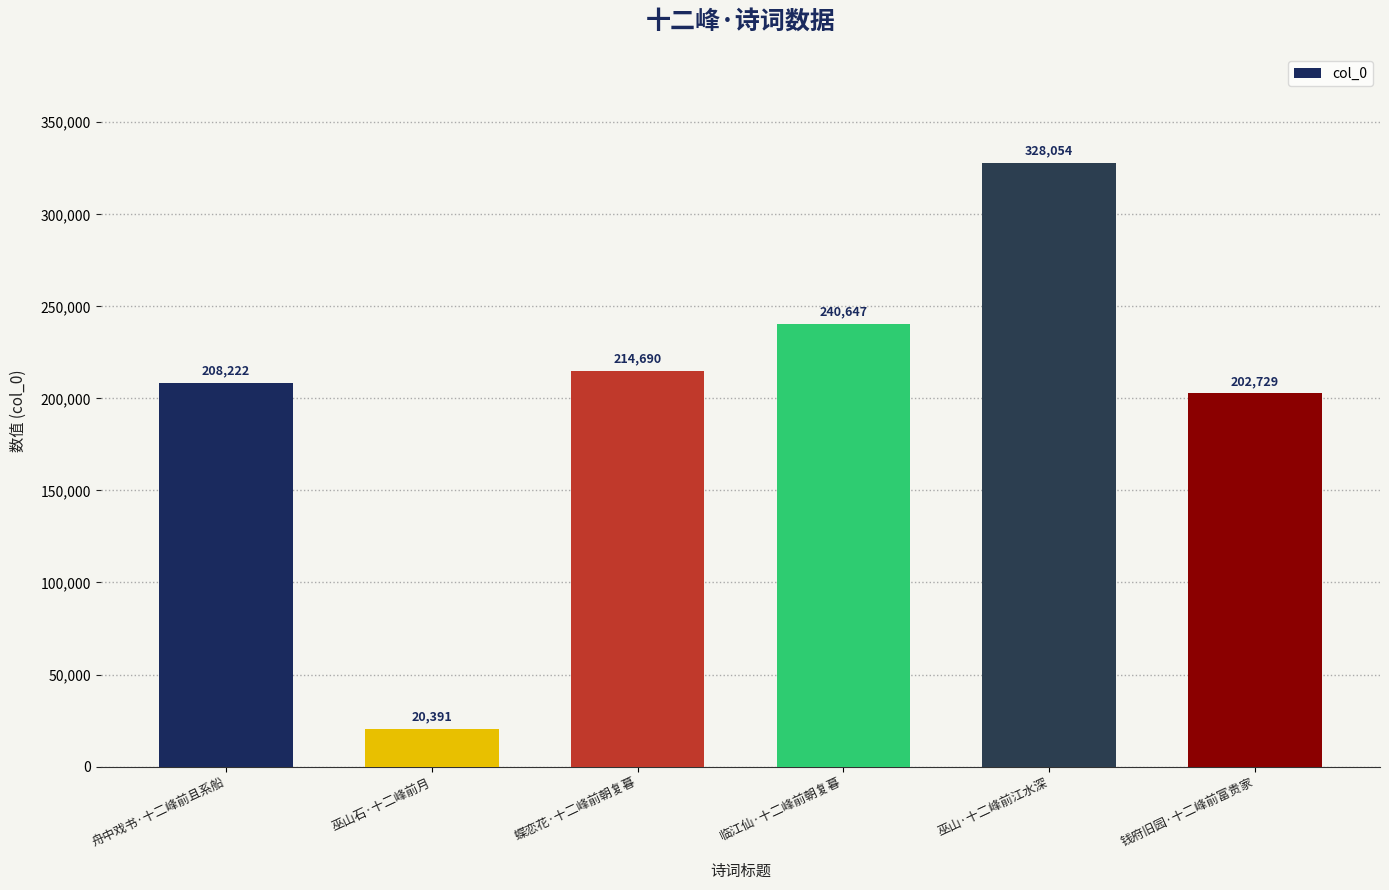

Reading right to left, transcribe all the data shown in this chart.

钱府旧园·十二峰前富贵家=202729	巫山·十二峰前江水深=328054	临江仙·十二峰前朝复暮=240647	蝶恋花·十二峰前朝复暮=214690	巫山石·十二峰前月=20391	舟中戏书·十二峰前且系船=208222